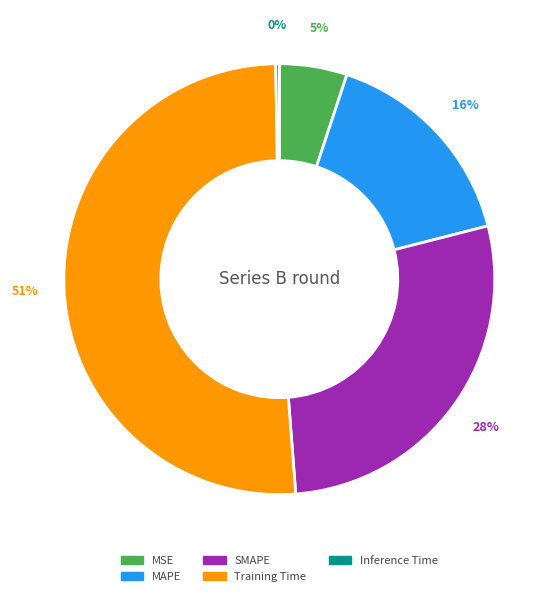

Which category has the biggest portion of the pie?

Training Time